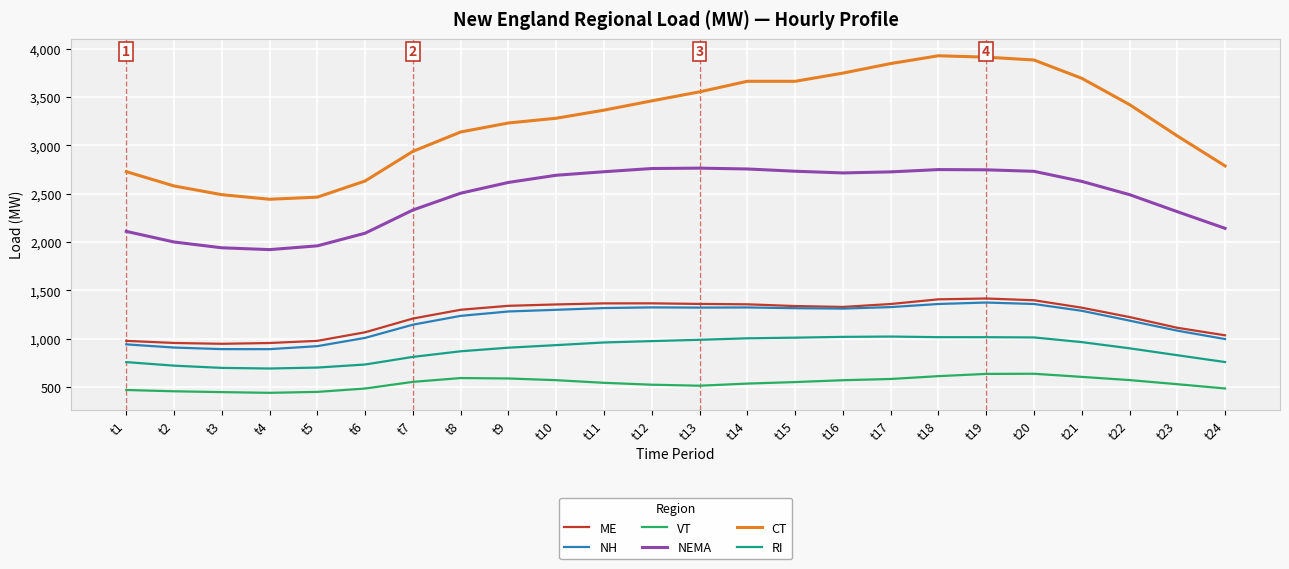

Between t3 and t10, which series saw the biggest shift?

CT